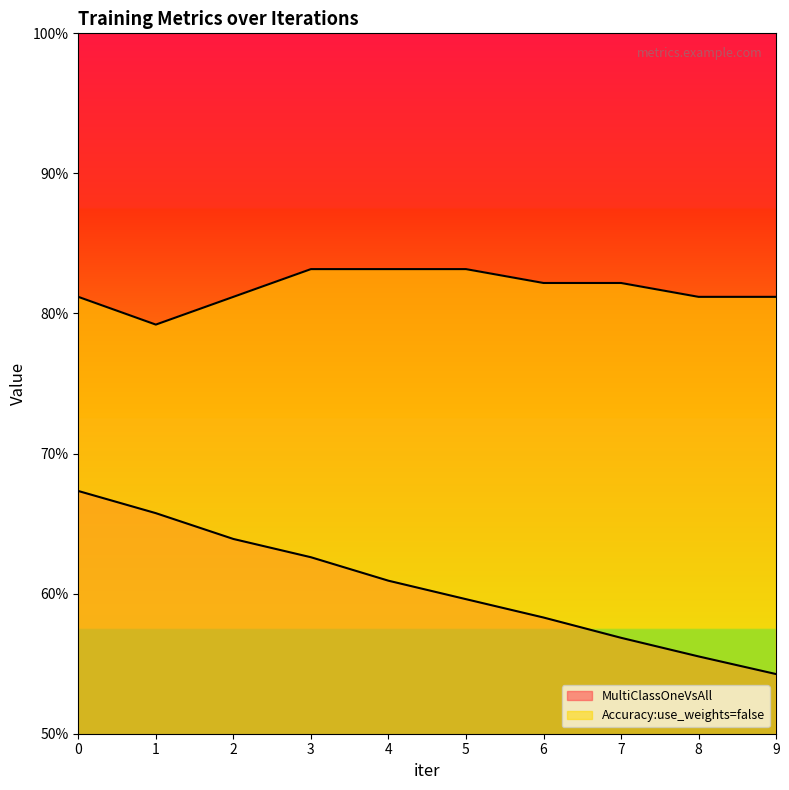

What is the sum of the MultiClassOneVsAll values at 6 and 7?

1.2